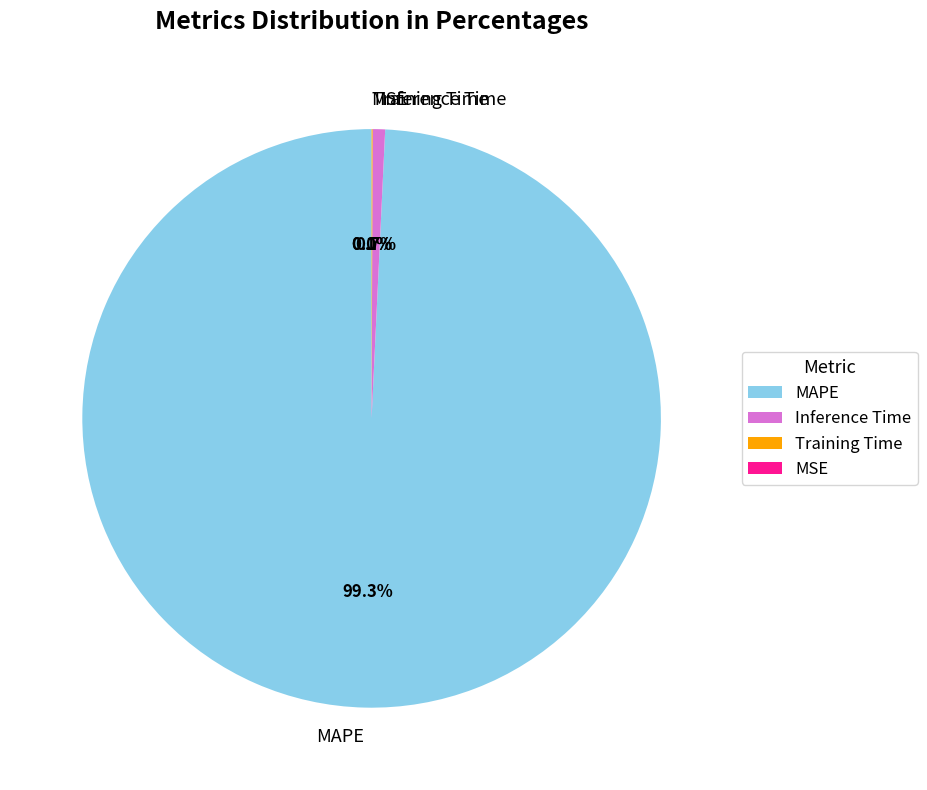

To the nearest percent, what is the combined percentage of MAPE and Inference Time?

100%